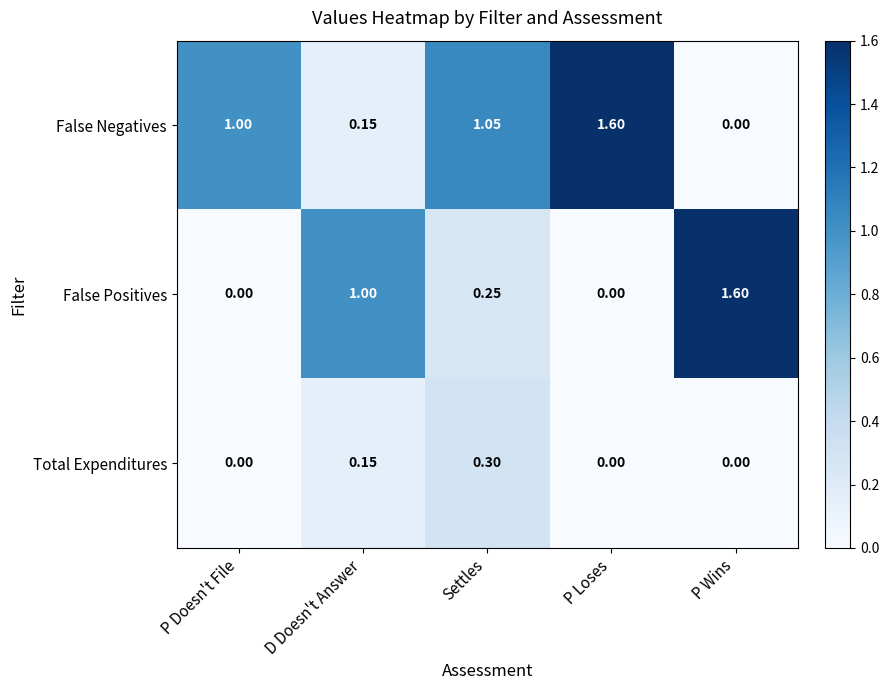

List the series in order of their overall mean, lowest first.

Total Expenditures, False Positives, False Negatives